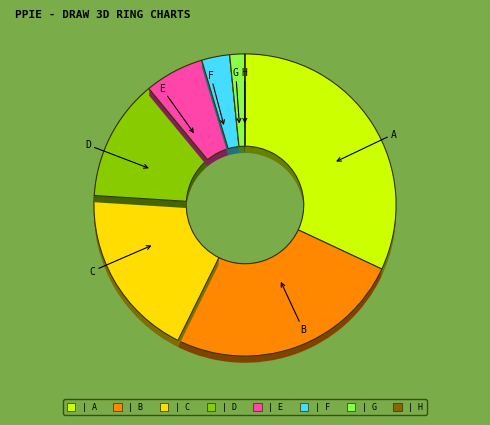

To the nearest percent, what is the combined percentage of D and F?

16%